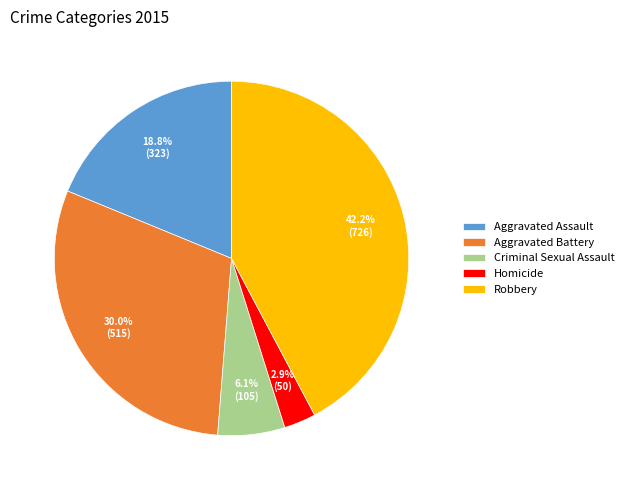

To the nearest percent, what percentage of the pie is Homicide?

3%